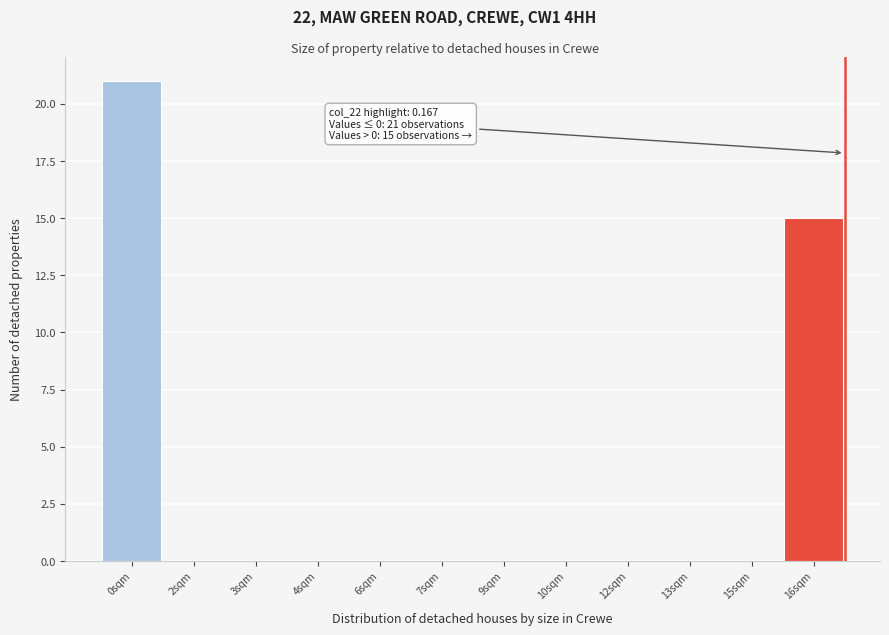

Reading left to right, list all the values displayed in this chart.

0sqm=21	2sqm=0	3sqm=0	4sqm=0	6sqm=0	7sqm=0	9sqm=0	10sqm=0	12sqm=0	13sqm=0	15sqm=0	16sqm=15